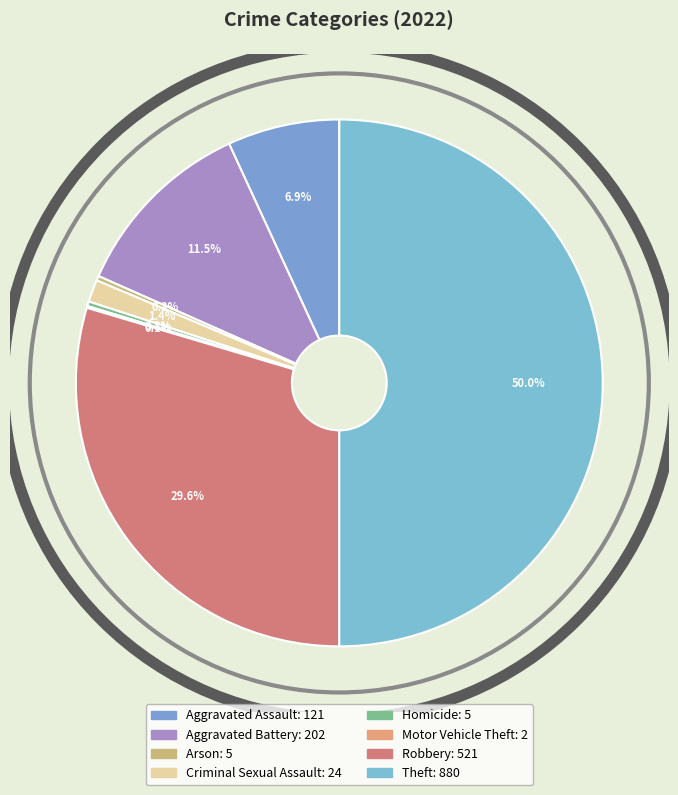

Combined, what portion of the pie is Arson and Robbery?

29.9%